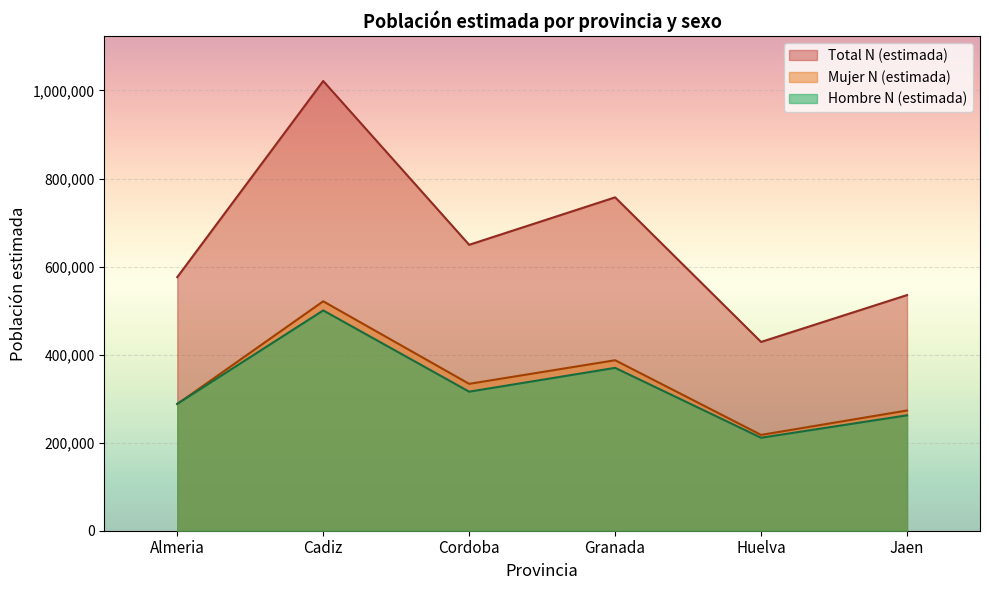

What is the sum of all Hombre N (estimada) values?

1947798